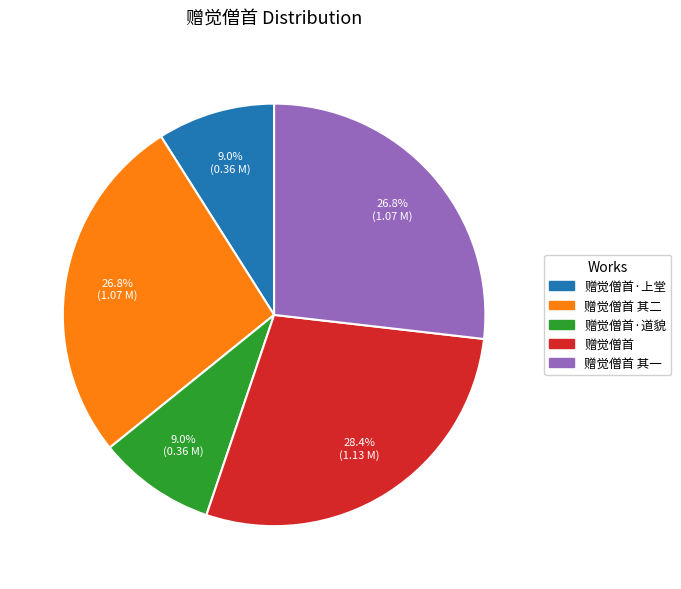

Is there any slice that represents more than half of the pie?

No